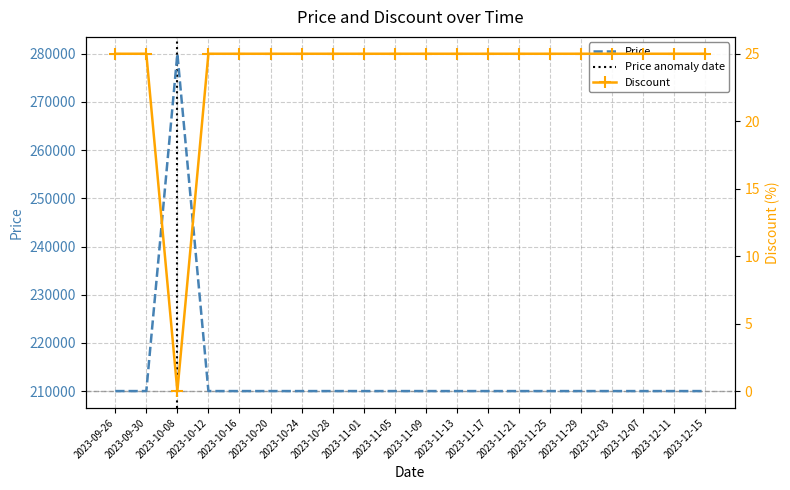

Reading left to right, list all the values displayed in this chart.

Price: 2023-09-26=210000	2023-09-30=210000	2023-10-08=280000	2023-10-12=210000	2023-10-16=210000	2023-10-20=210000	2023-10-24=210000	2023-10-28=210000	2023-11-01=210000	2023-11-05=210000	2023-11-09=210000	2023-11-13=210000	2023-11-17=210000	2023-11-21=210000	2023-11-25=210000	2023-11-29=210000	2023-12-03=210000	2023-12-07=210000	2023-12-11=210000	2023-12-15=210000
Discount: 2023-09-26=25	2023-09-30=25	2023-10-08=0	2023-10-12=25	2023-10-16=25	2023-10-20=25	2023-10-24=25	2023-10-28=25	2023-11-01=25	2023-11-05=25	2023-11-09=25	2023-11-13=25	2023-11-17=25	2023-11-21=25	2023-11-25=25	2023-11-29=25	2023-12-03=25	2023-12-07=25	2023-12-11=25	2023-12-15=25